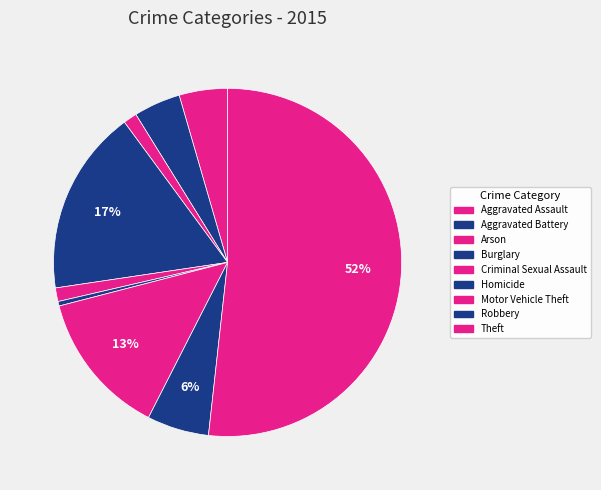

Is it true that Robbery is 6% of the pie?

True